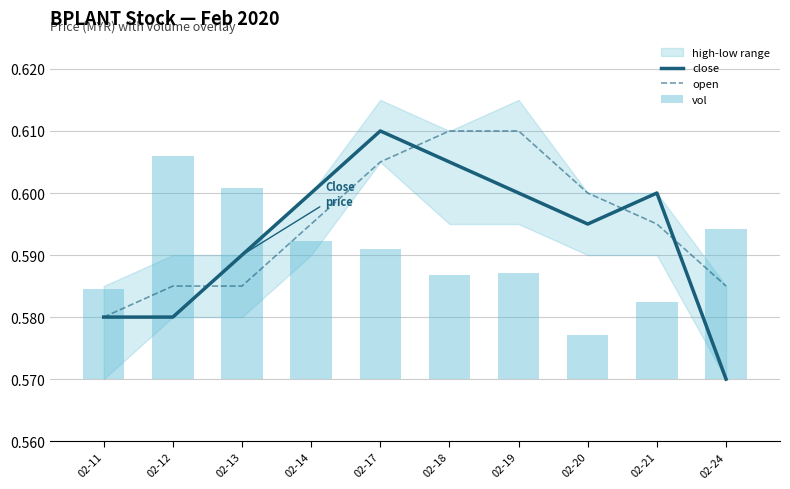

List the series in order of their peak value, lowest first.

vol, close, open